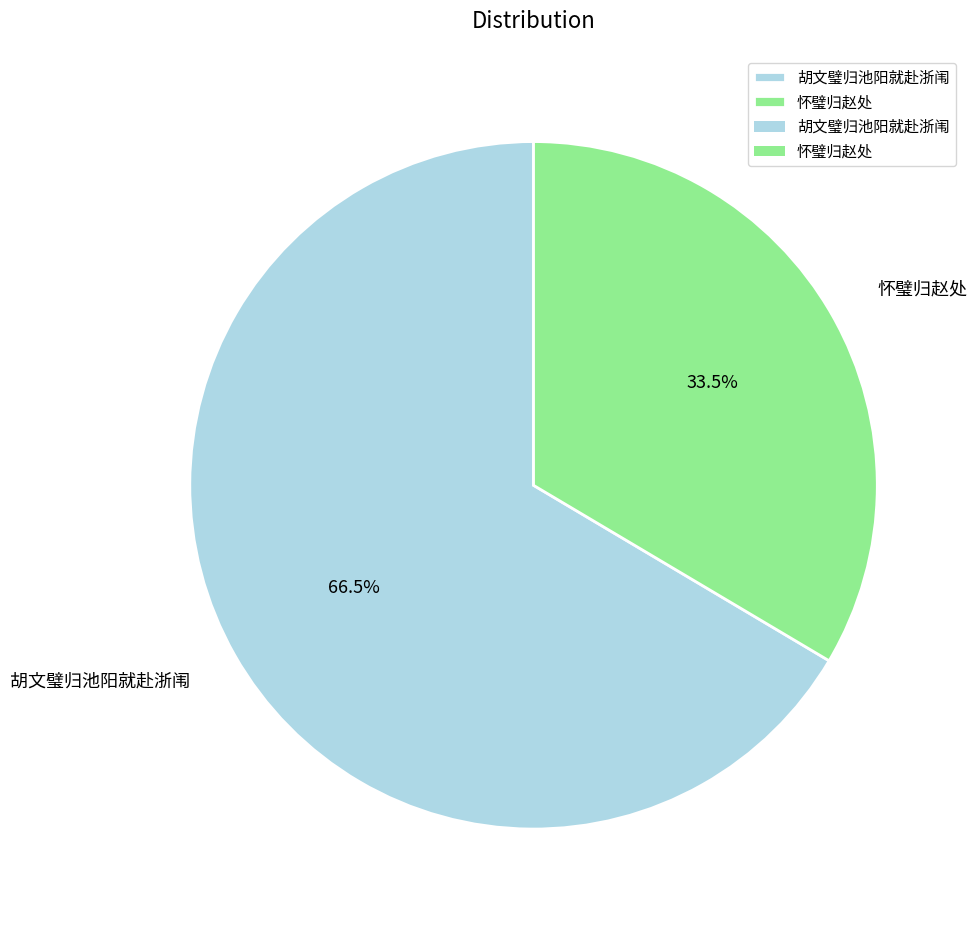

Is the sum of 胡文璧归池阳就赴浙闱 and 怀璧归赵处 greater than half?

Yes